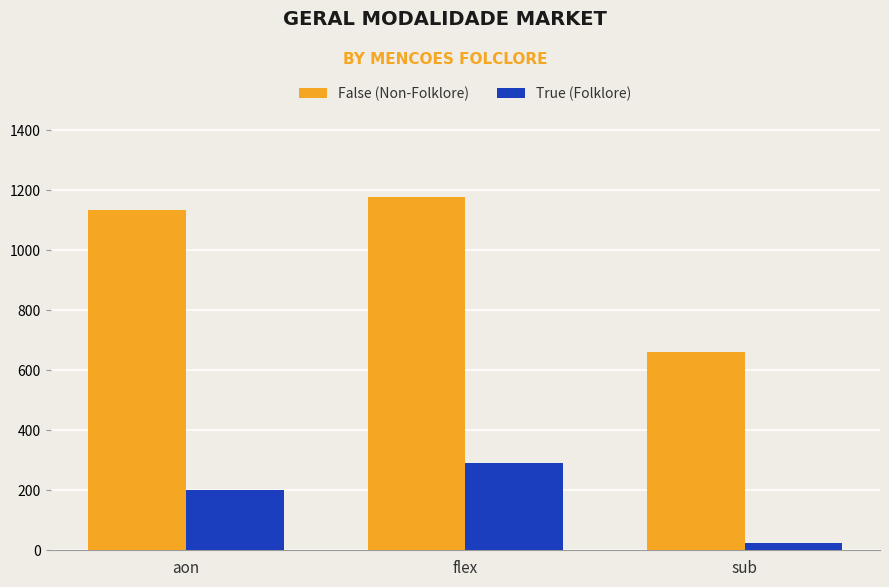

How many True (Folklore) values are between 24 and 291?

3